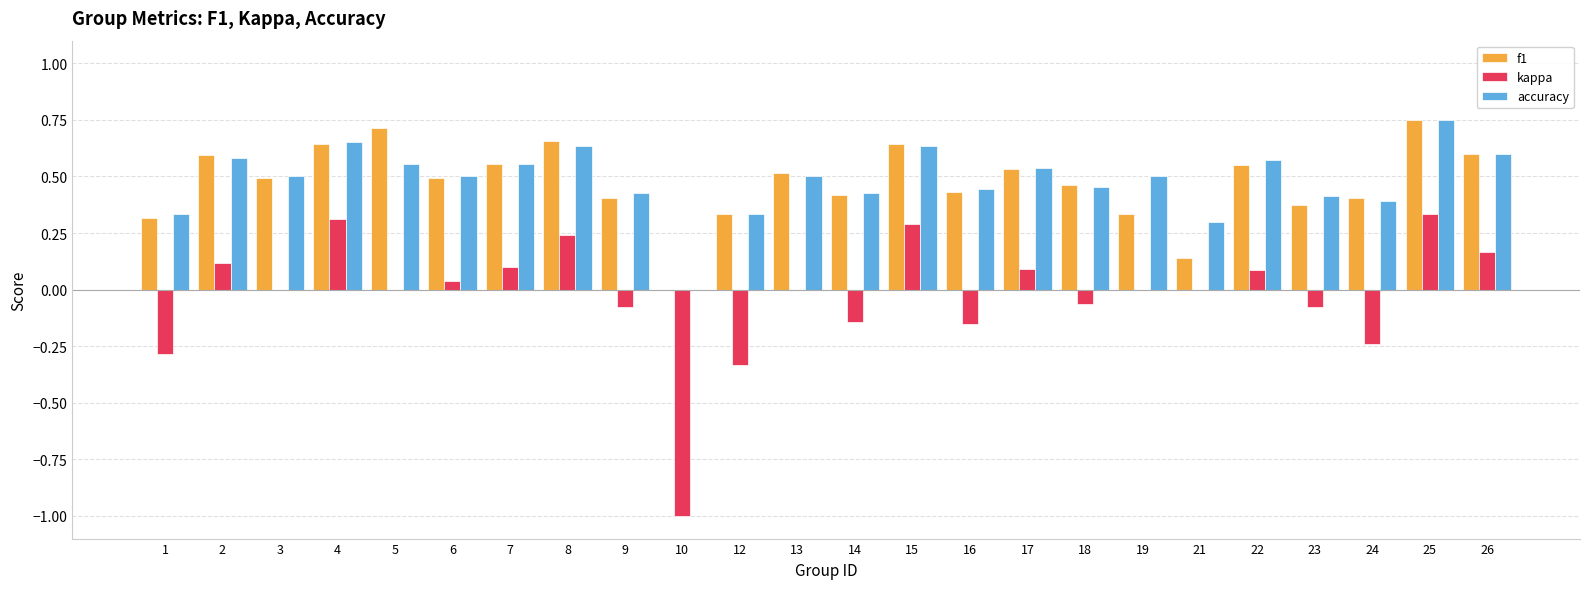

Which series has the widest spread of values?

kappa